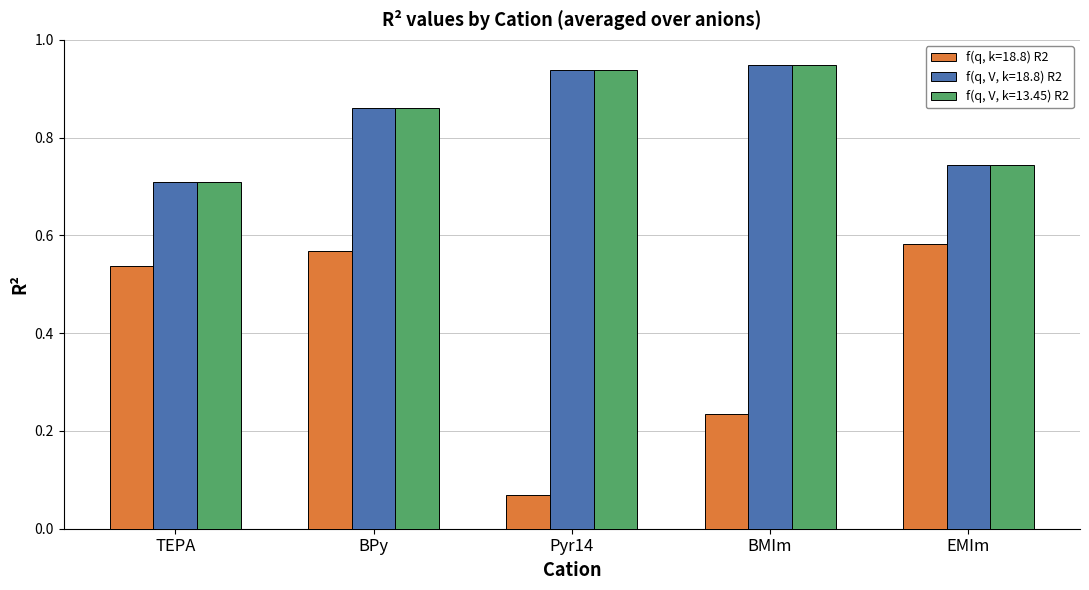

Between BPy and Pyr14, which series saw the biggest shift?

f(q, k=18.8) R2